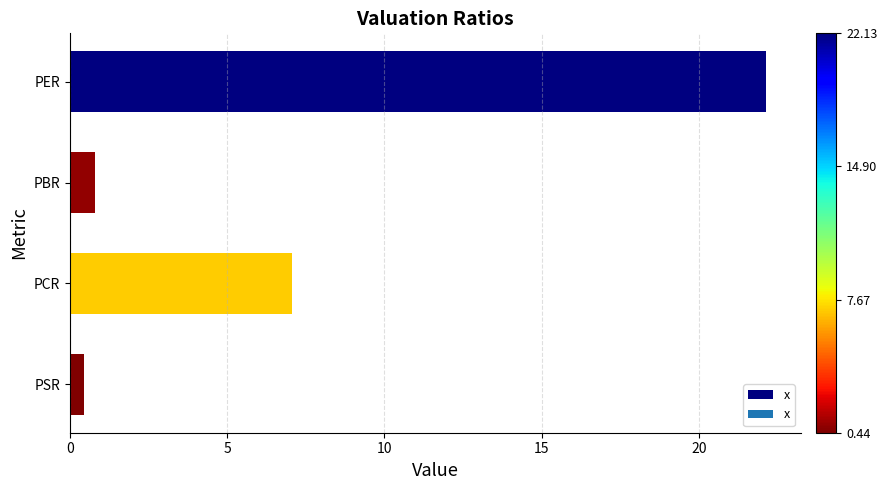

Which has a higher value, PBR or PCR?

PCR